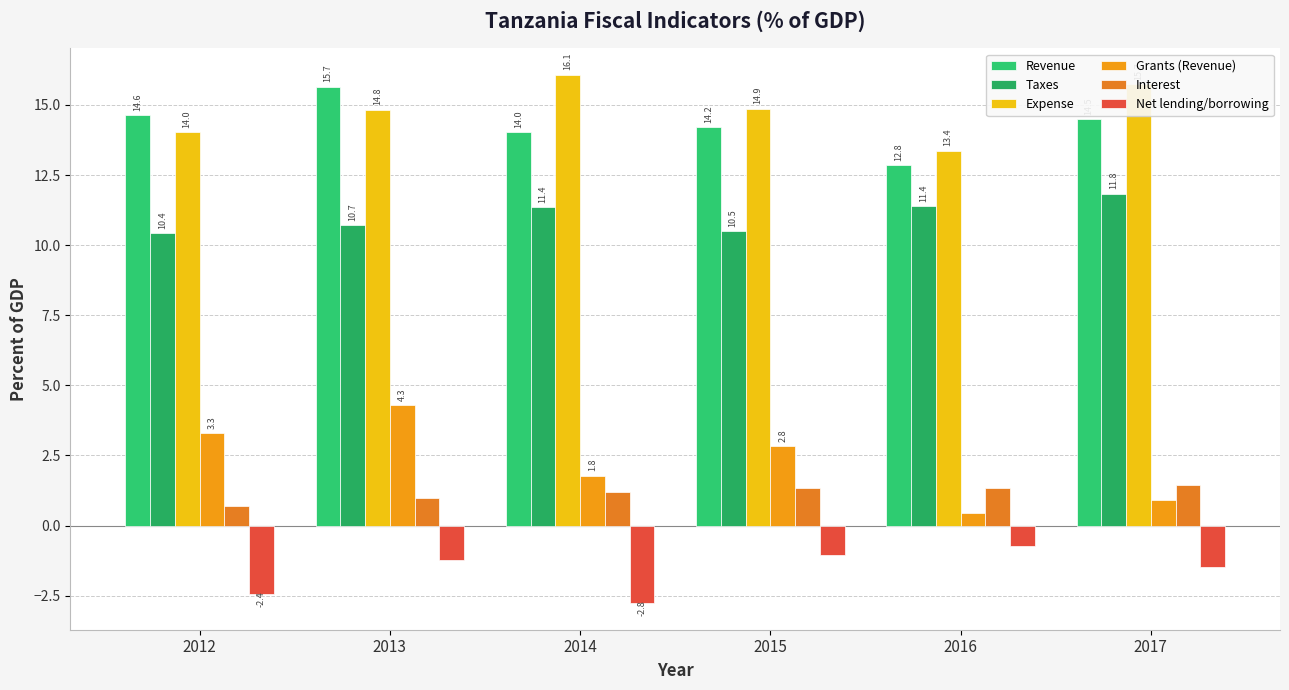

At which category does the chart reach its peak across all series?

2014